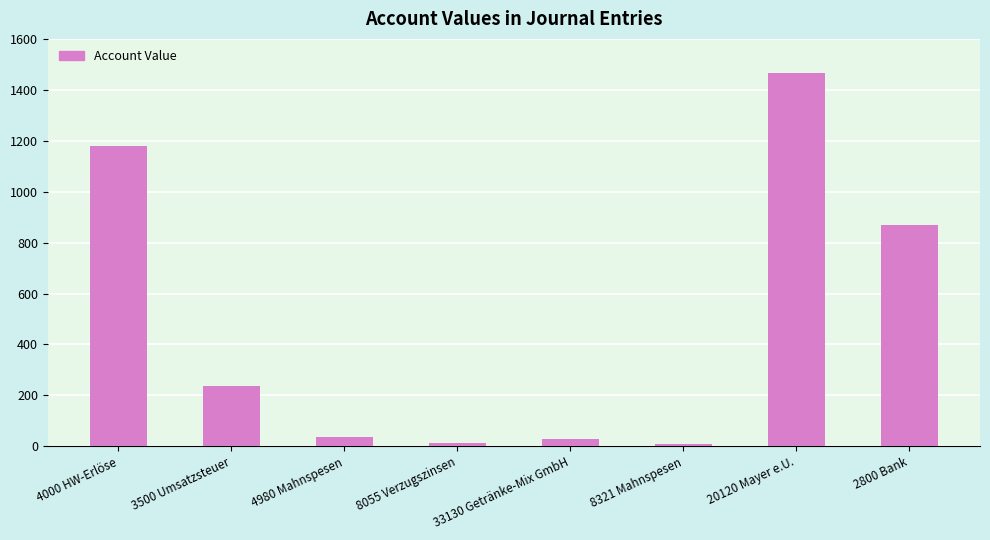

True or false: the data shows 135.8 at 3500 Umsatzsteuer.

False